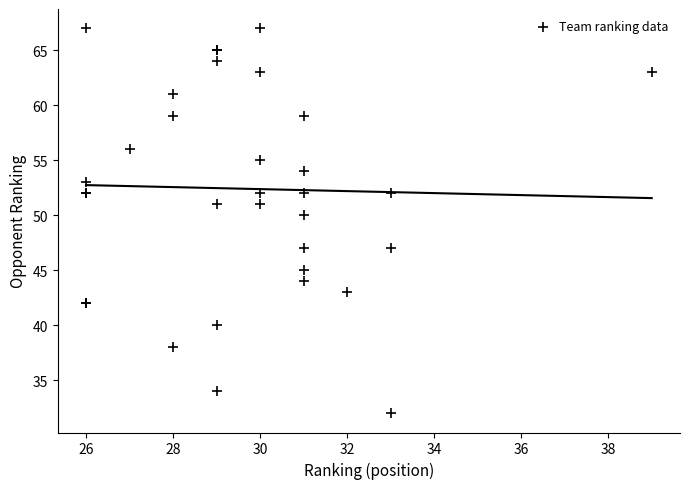

What Y value in the scatter plot is closest to 49?

50